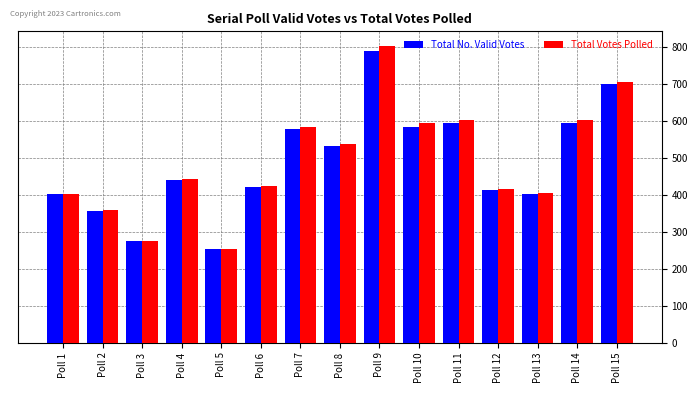

Which series changed the most between Poll 2 and Poll 10?

Total Votes Polled